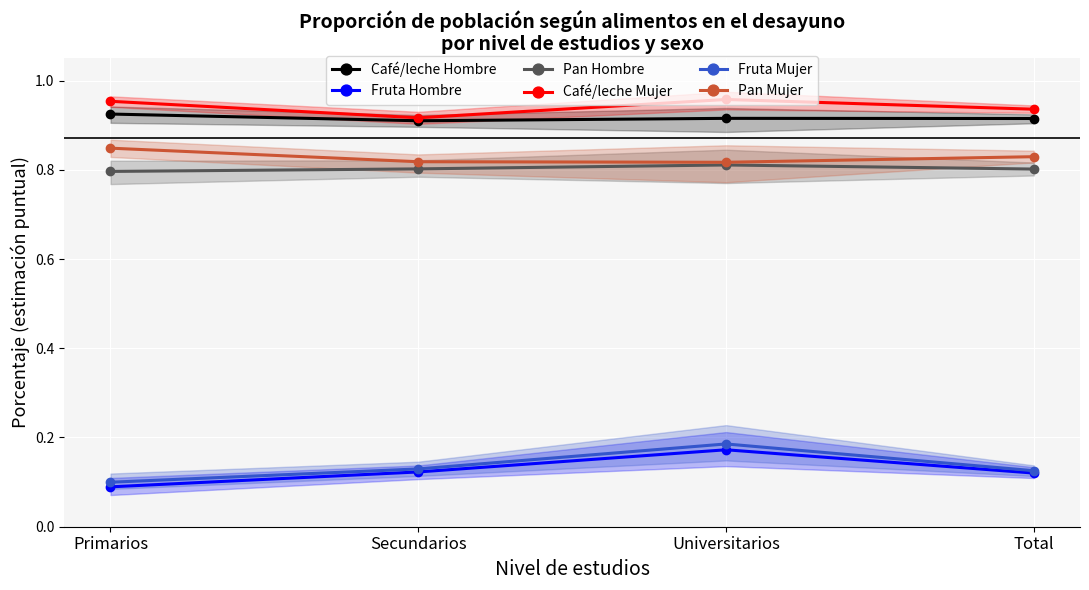

Which has a higher value, Total or Primarios?

Primarios